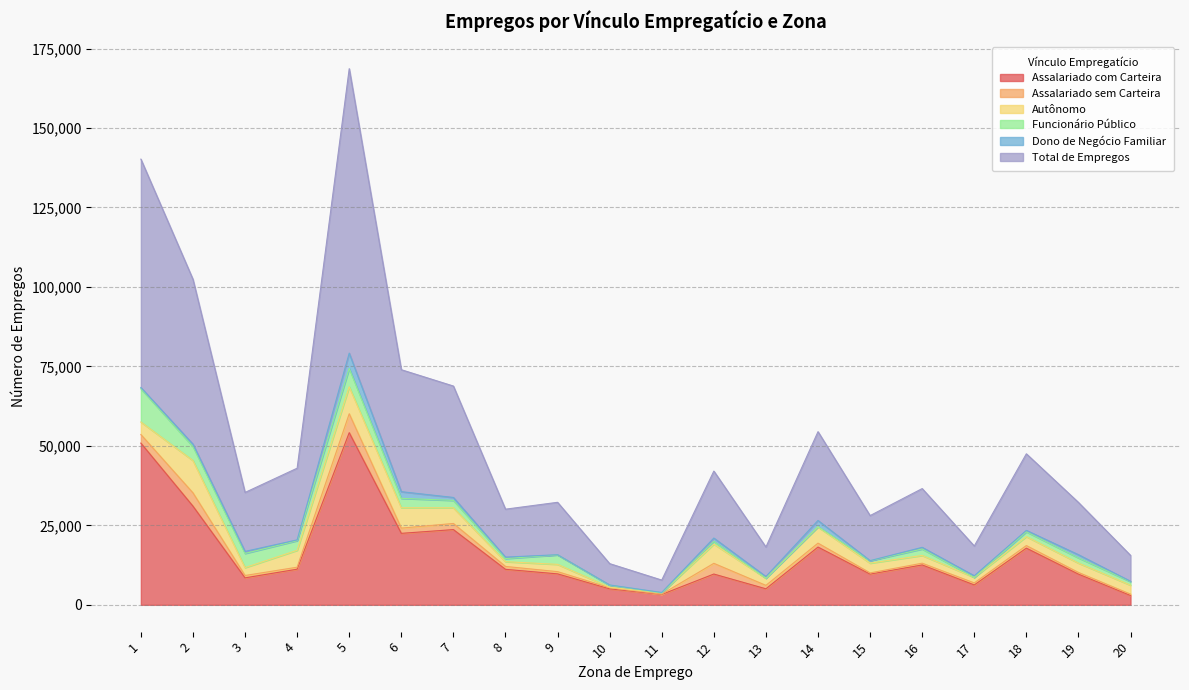

True or false: Assalariado sem Carteira has more than 0 points higher than both neighbors.

True